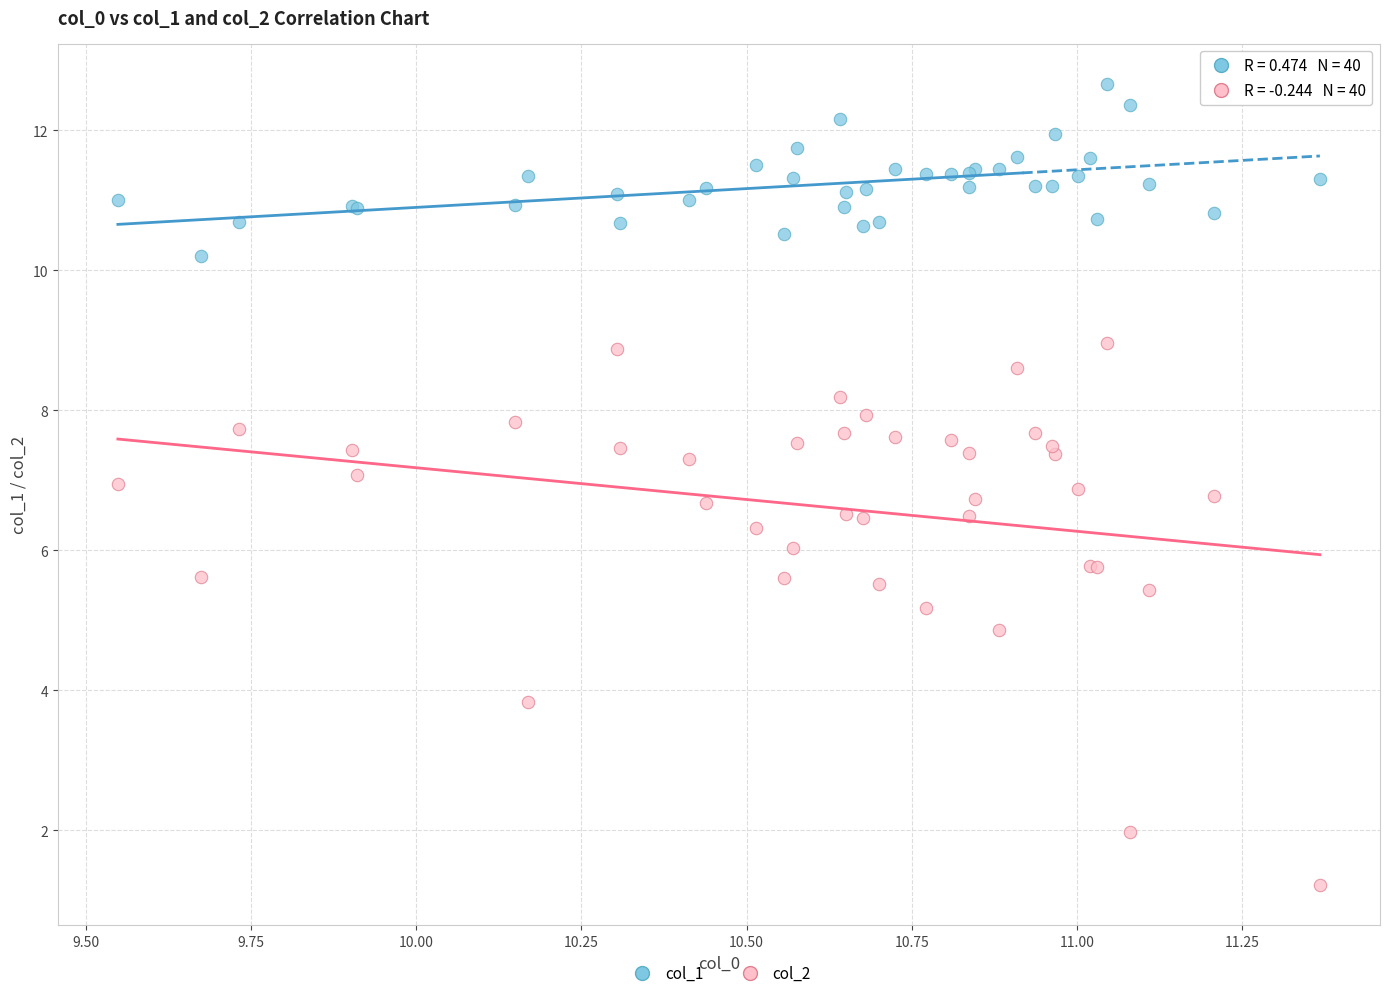

Which series reaches the maximum Y coordinate?

col_1